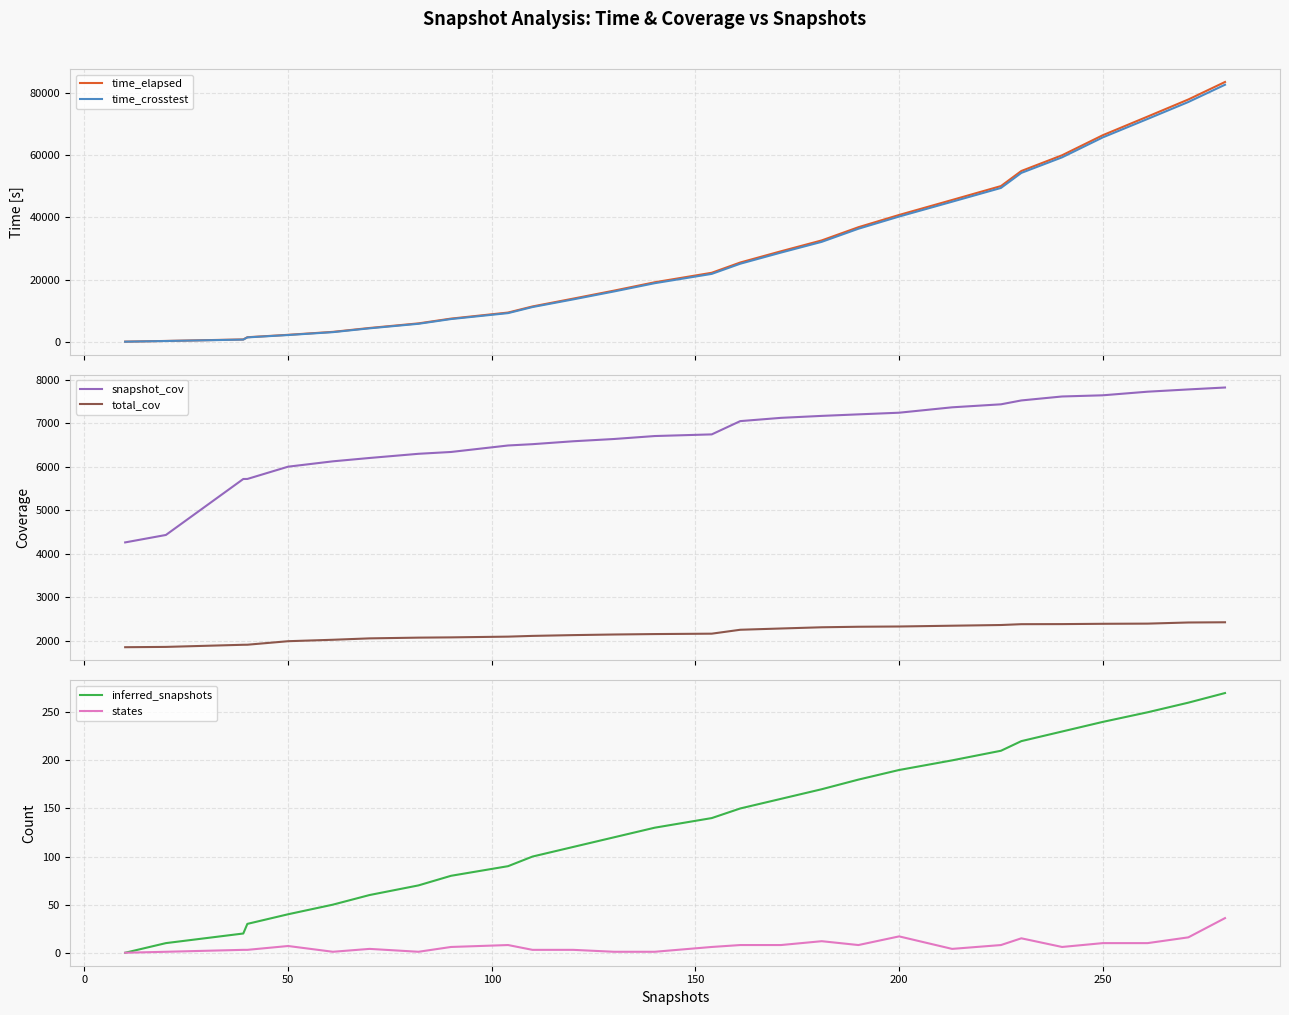

What is the maximum value for time_crosstest?

82568.1